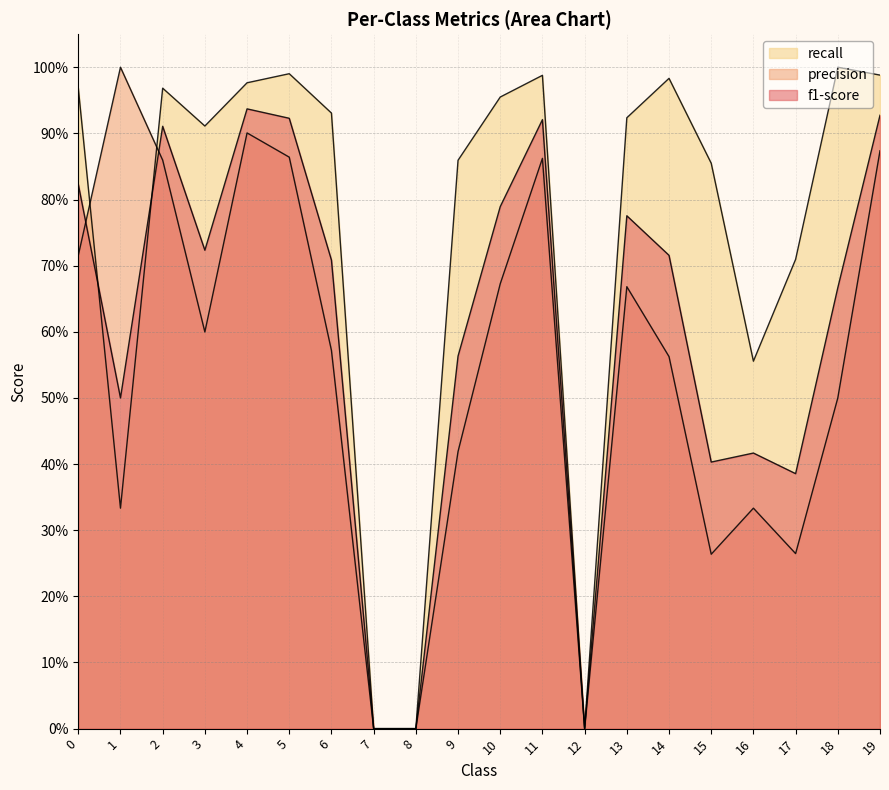

Which series ends up on top after the final intersection of precision and f1-score?

f1-score